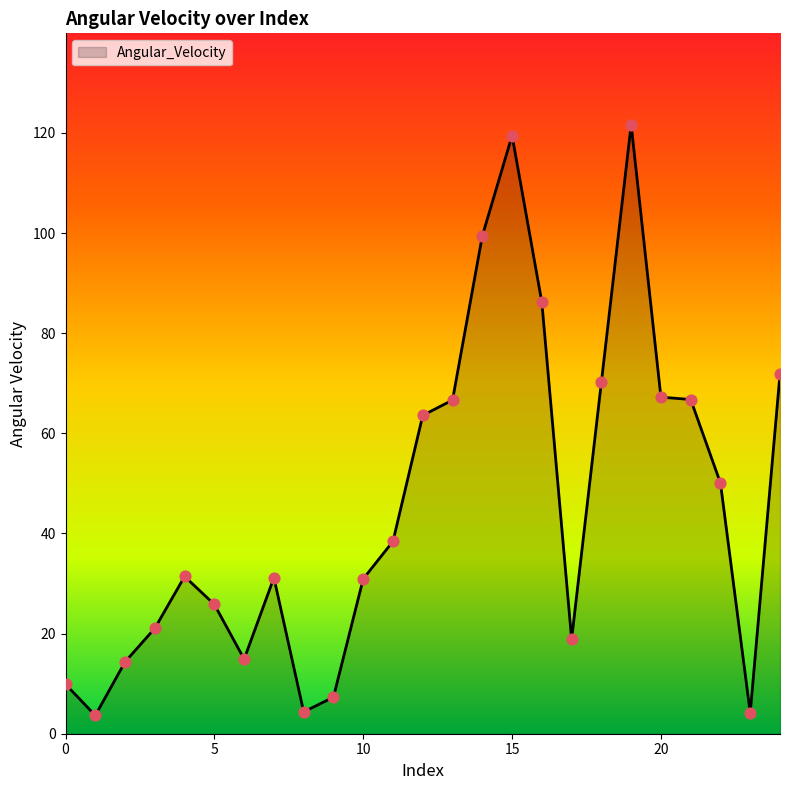

What is the smallest value displayed?

3.6